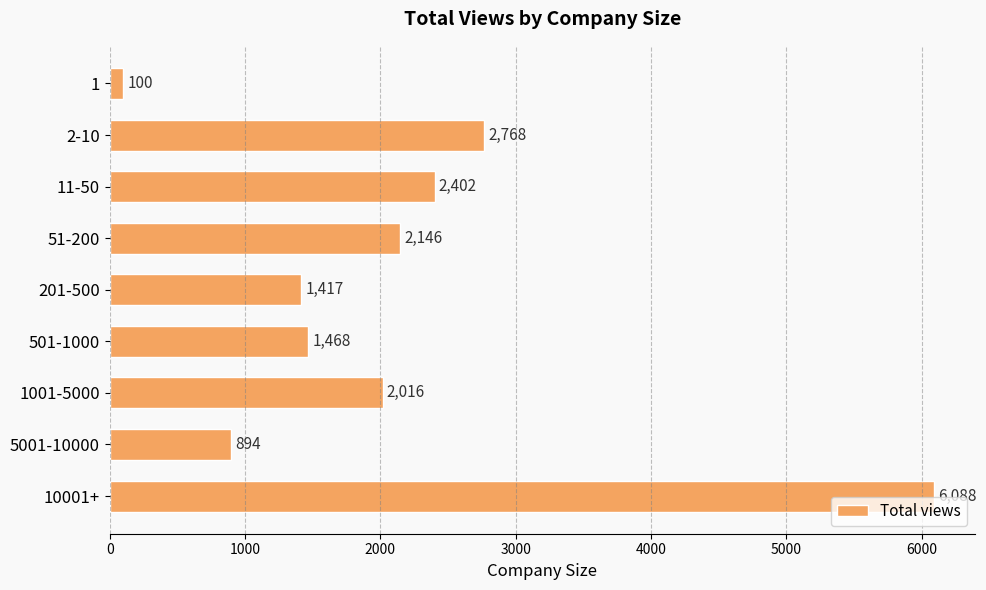

Does the chart contain any negative values?

No